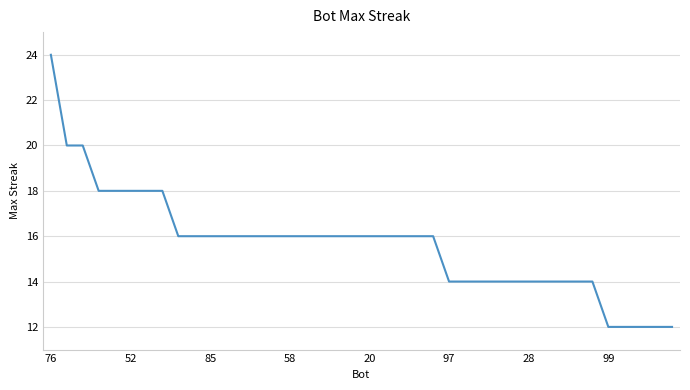

What is the minimum value shown in the chart?

12